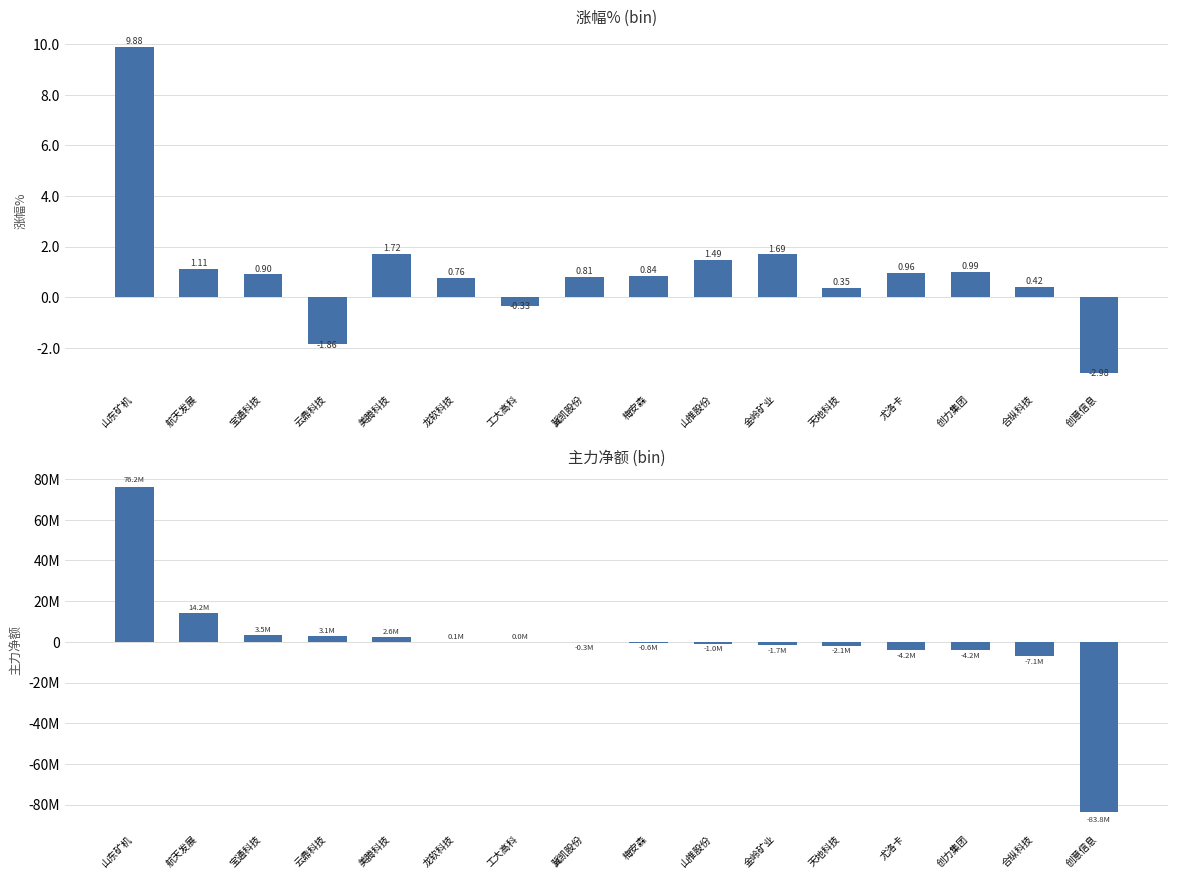

Count the number of categories in the chart.

16